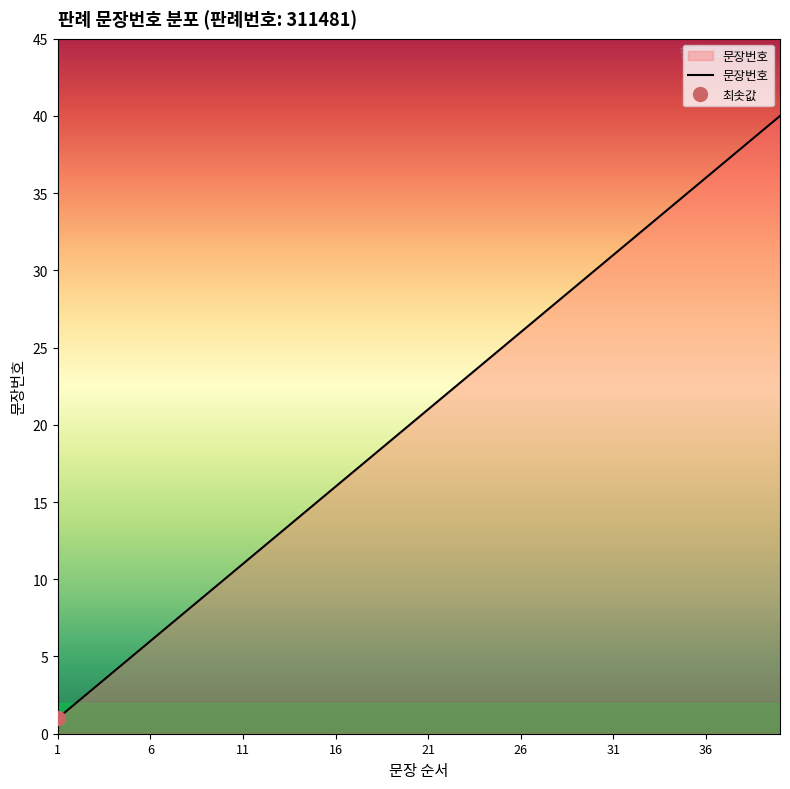

What is the change in value from 6 to 33?

+27